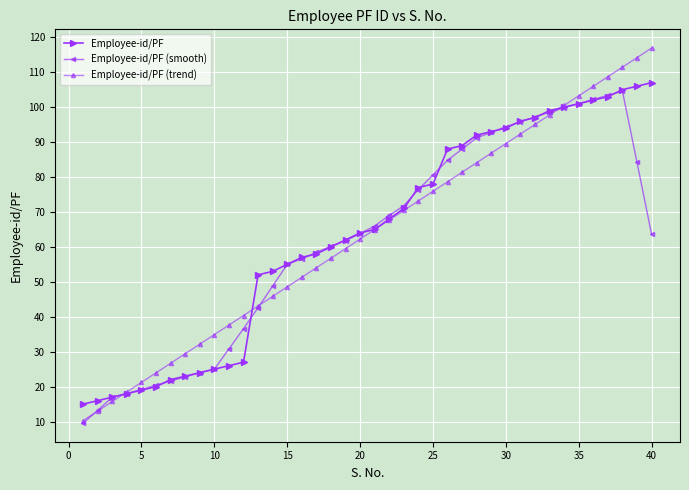

Does the chart display data point markers on the line(s)?

Yes